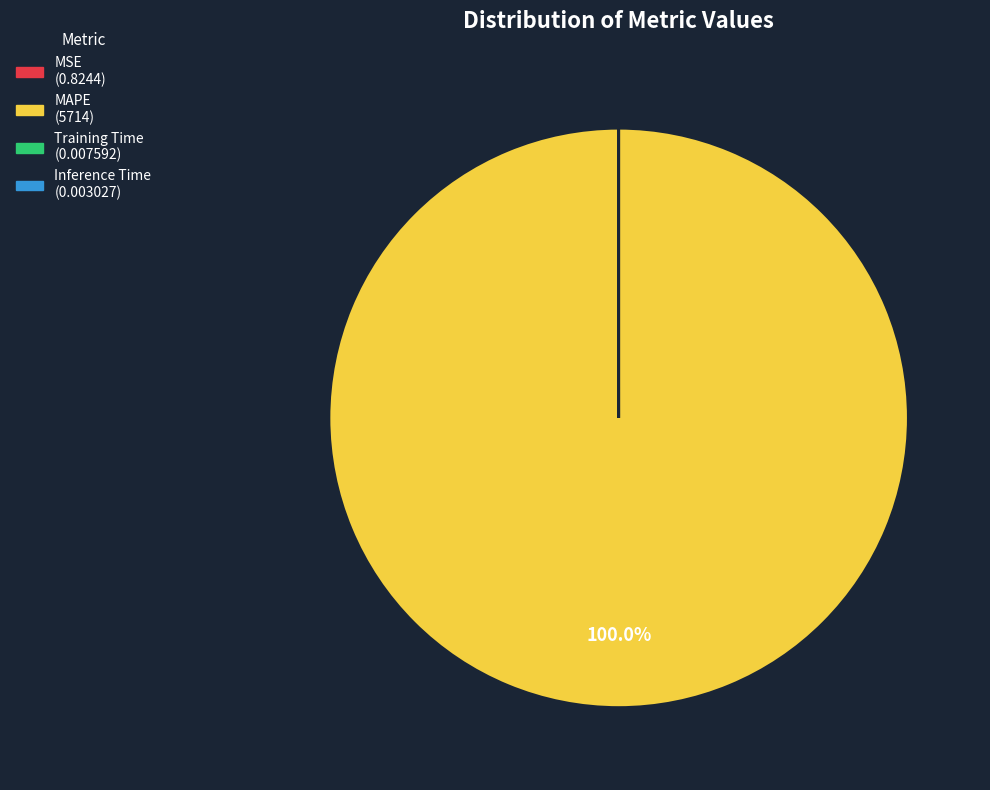

Is there a majority slice in this chart?

Yes